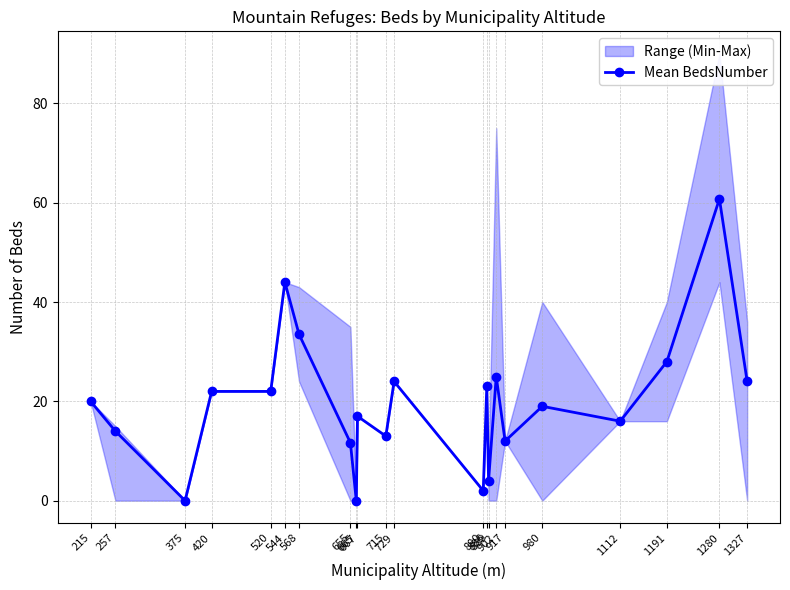

The chart shows a value of 0.0 at 665. True or false?

True